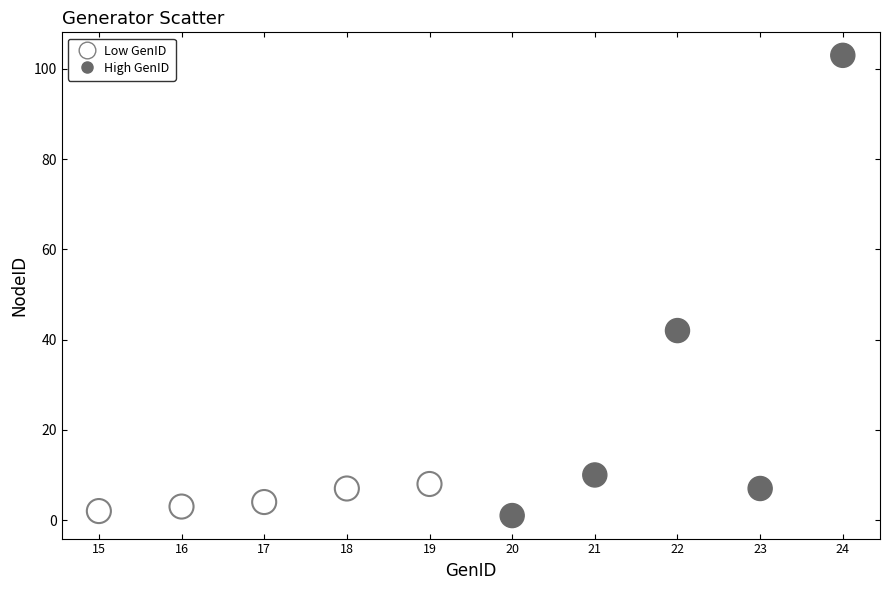

Which series has the largest Y range (max minus min)?

High GenID